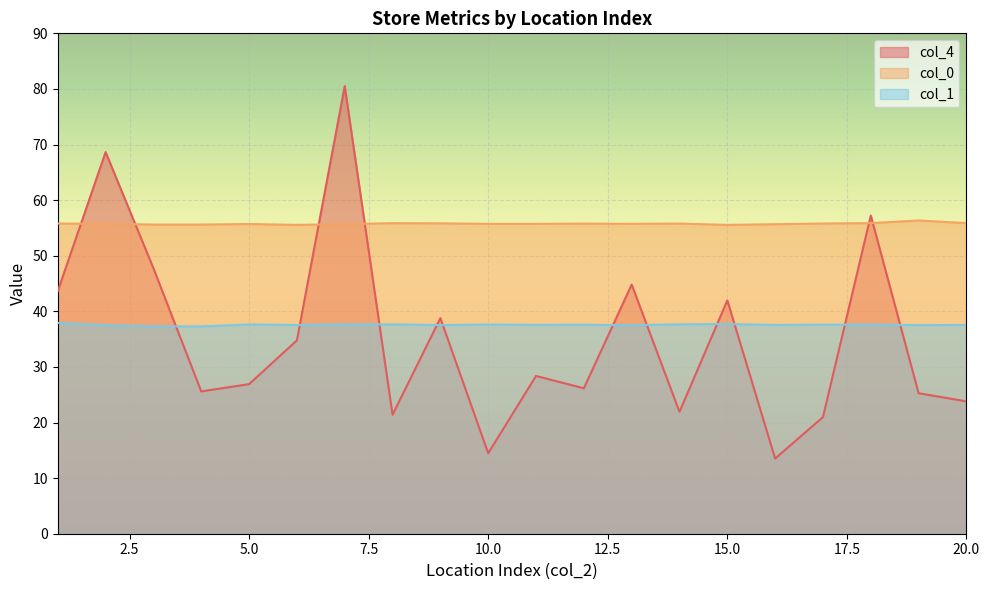

Reading left to right, what are all the values shown in this chart?

col_4: 43.6	68.6	47.7	25.6	26.9	34.8	80.5	21.4	38.8	14.5	28.4	26.2	44.8	21.9	42.0	13.5	21.0	57.2	25.3	23.8
col_0: 55.8	55.8	55.6	55.6	55.7	55.5	55.7	55.9	55.8	55.7	55.7	55.8	55.7	55.8	55.5	55.7	55.8	55.9	56.3	55.9
col_1: 37.9	37.5	37.3	37.3	37.6	37.5	37.7	37.7	37.5	37.6	37.6	37.6	37.5	37.7	37.7	37.6	37.6	37.6	37.5	37.5